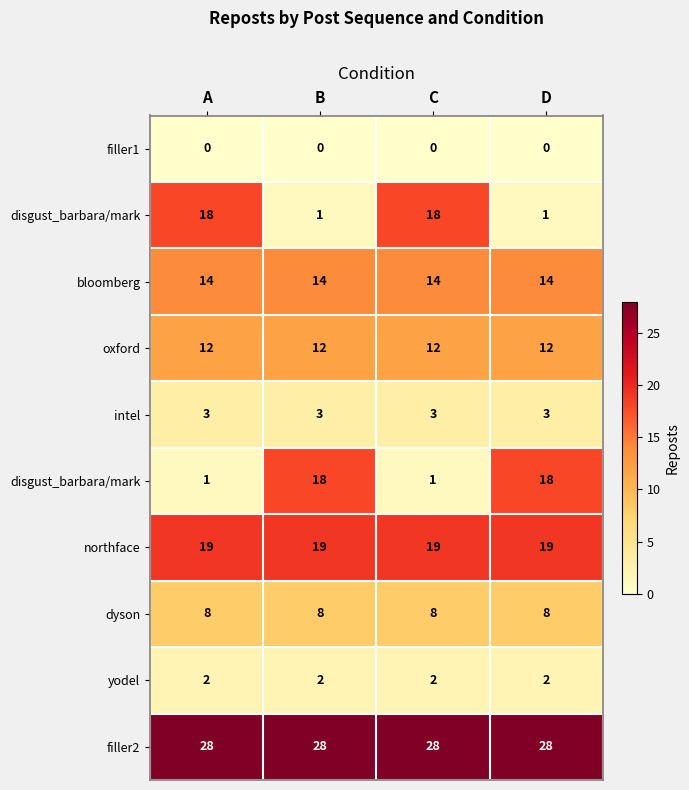

How many distinct data groups are displayed?

10